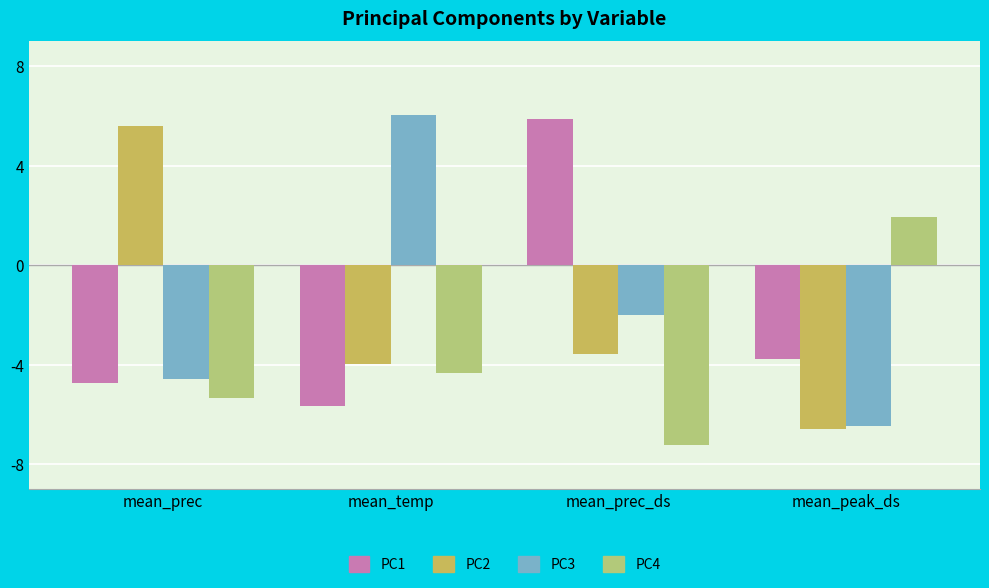

How many values in the PC2 series are below -3?

3